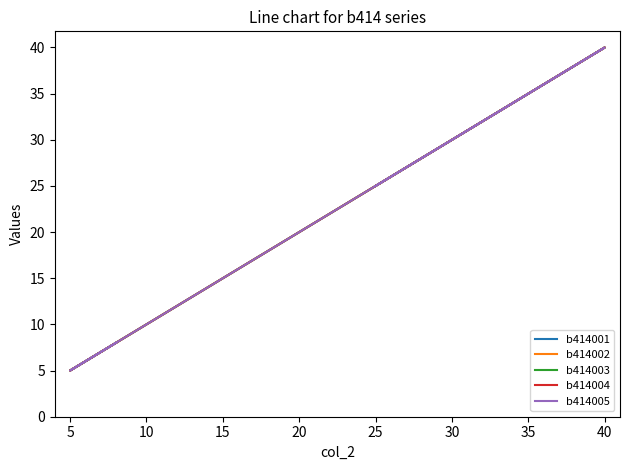

What is the difference between the maximum and second lowest values in the b414001 series?

32